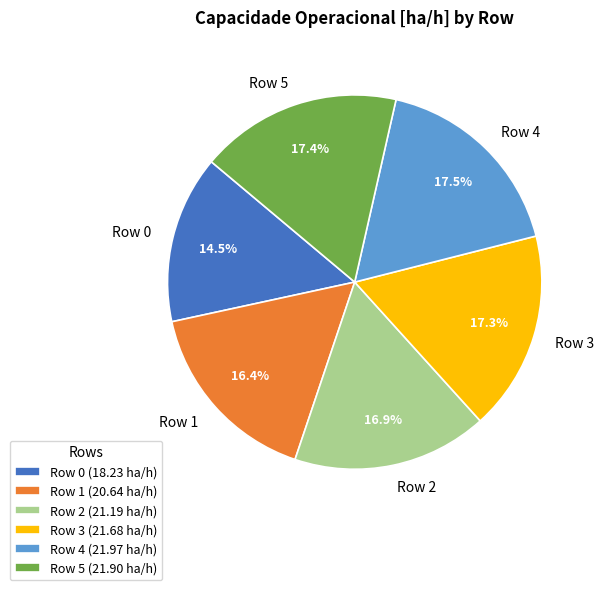

Which has a higher value, Row 0 or Row 2?

Row 2